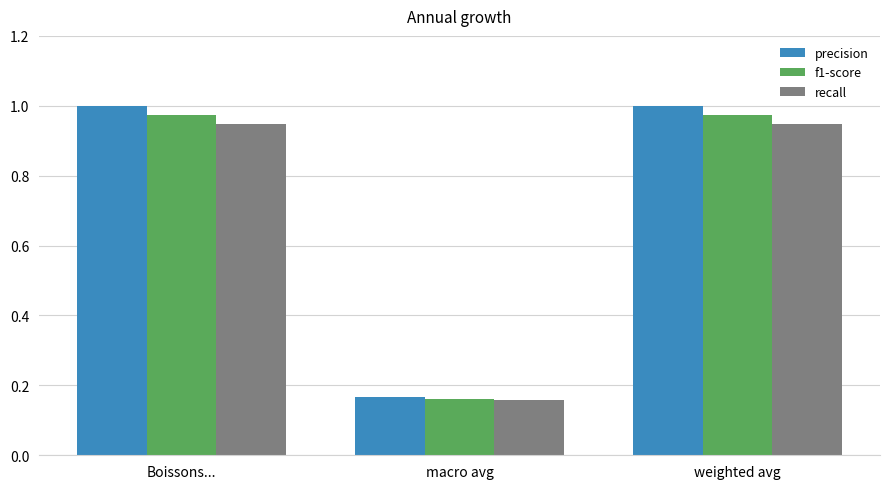

What is the sum of all f1-score values?

2.1